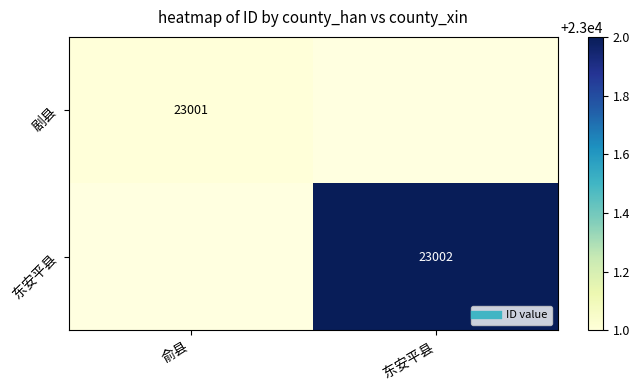

Which has a higher value, 俞县 or 东安平县?

东安平县